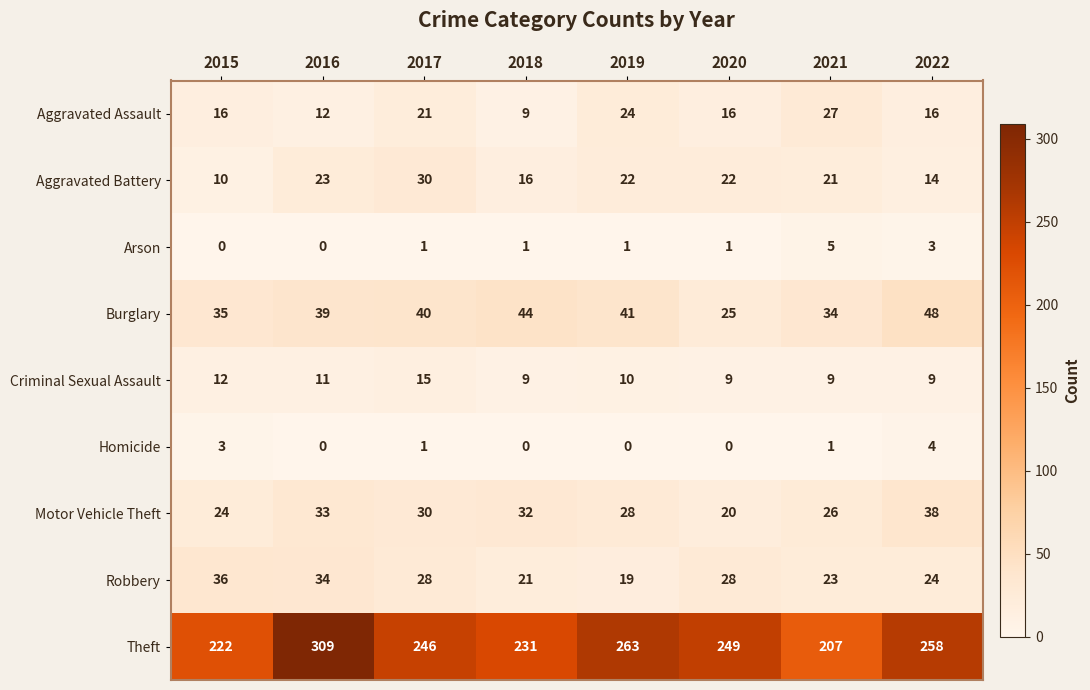

Which series has the largest total across all categories?

Theft